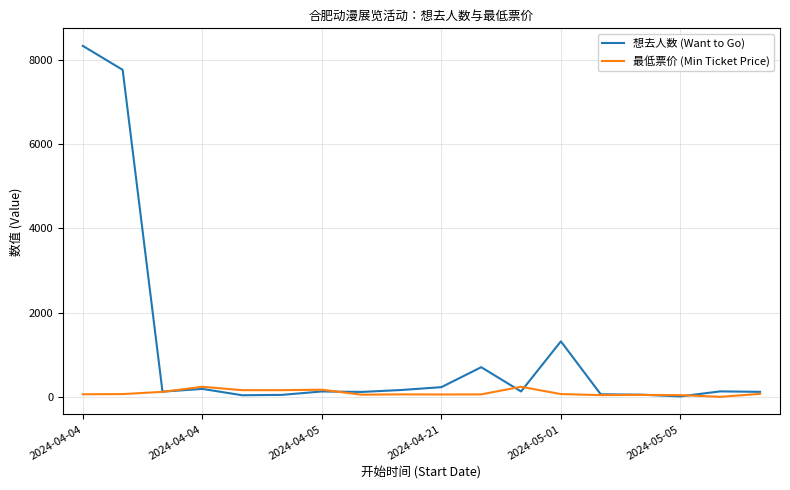

Which series has the largest total across all categories?

想去人数 (Want to Go)